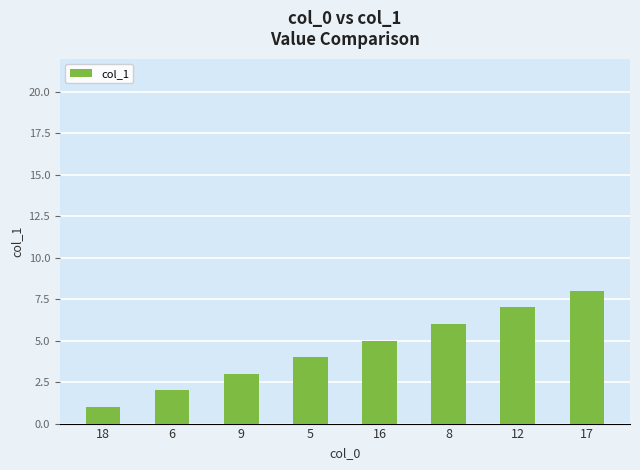

Which label corresponds to the largest value in the chart?

17